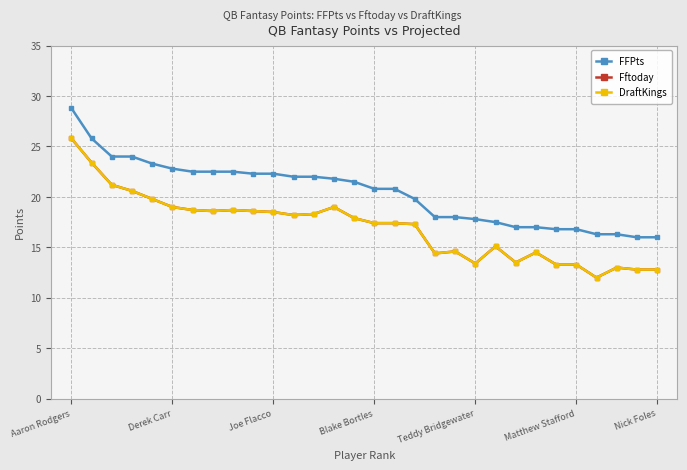

Is this an area chart (filled region under the line)?

No